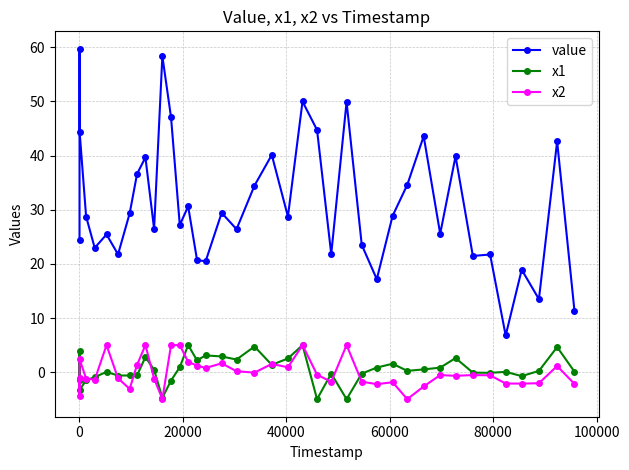

Which series has the largest total across all categories?

value